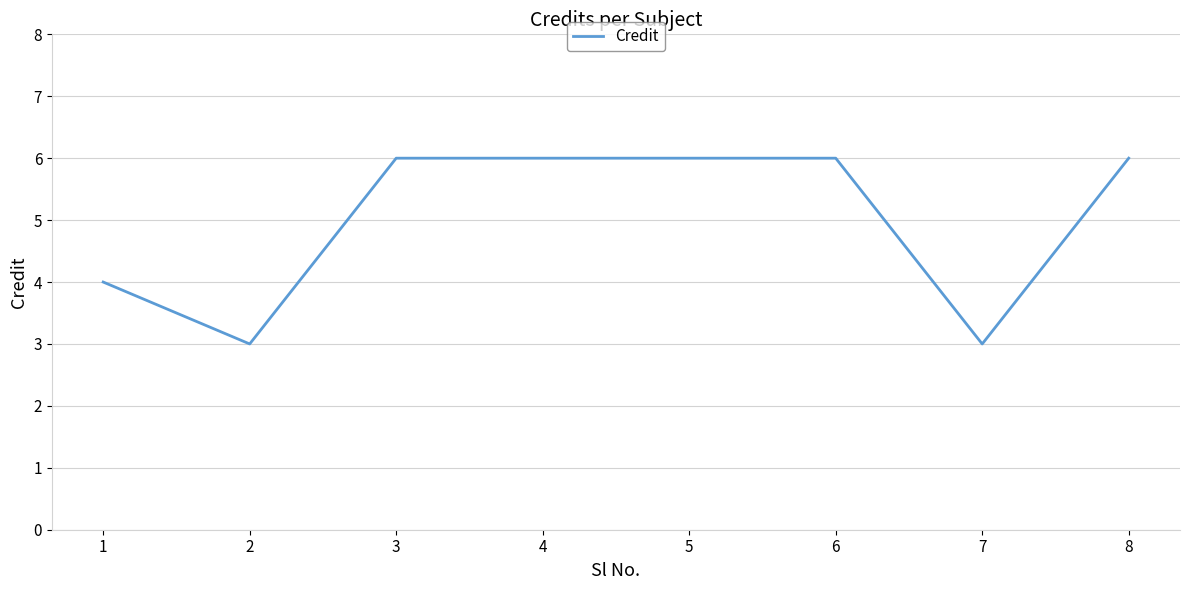

Is it true that the value at 4 is 10?

False